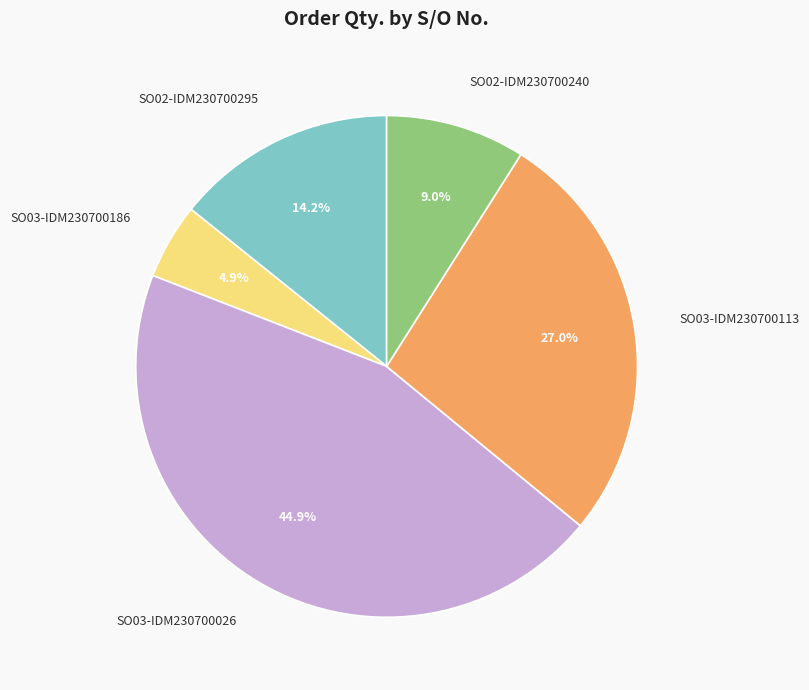

Which has a higher value, SO03-IDM230700026 or SO03-IDM230700186?

SO03-IDM230700026